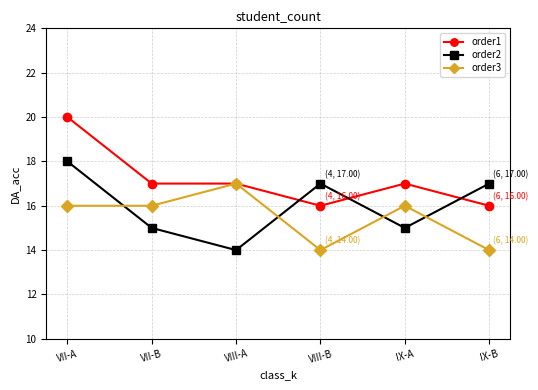

Which category has the highest value in the order1 series?

VII-A